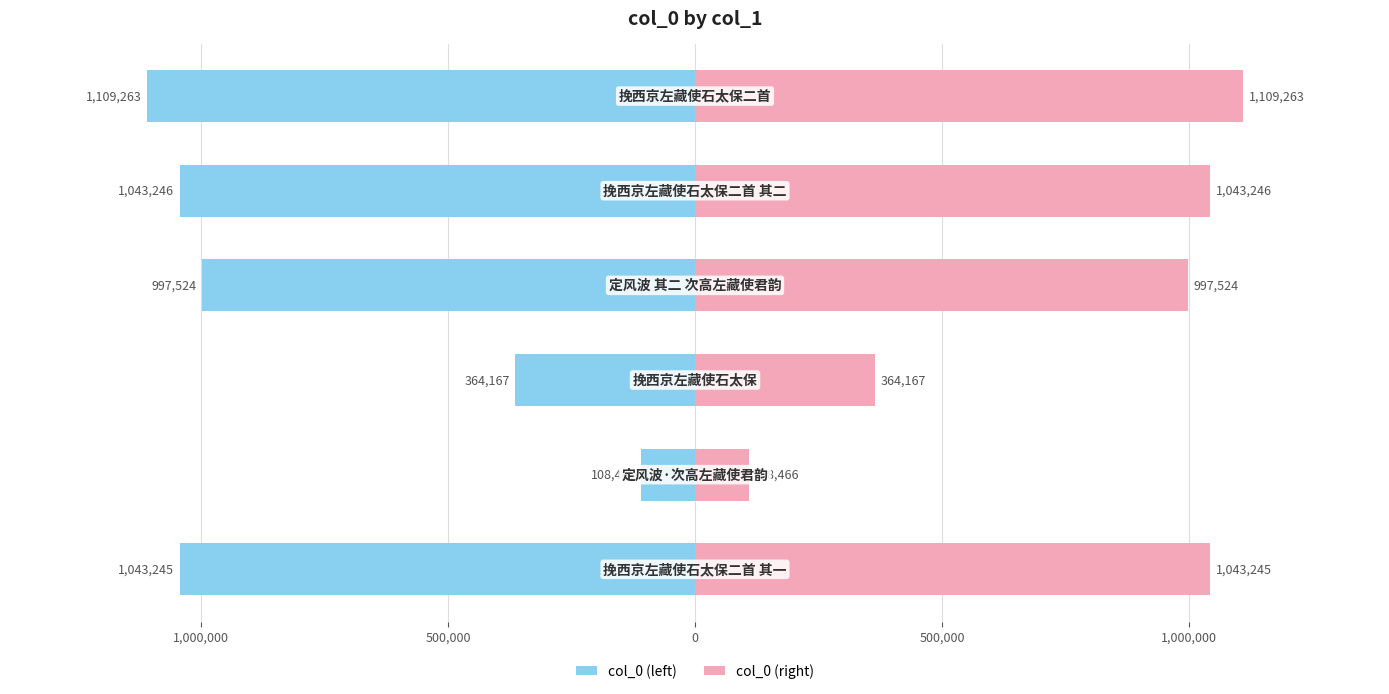

What is the sum of all col_0 (left) values?

-4665911